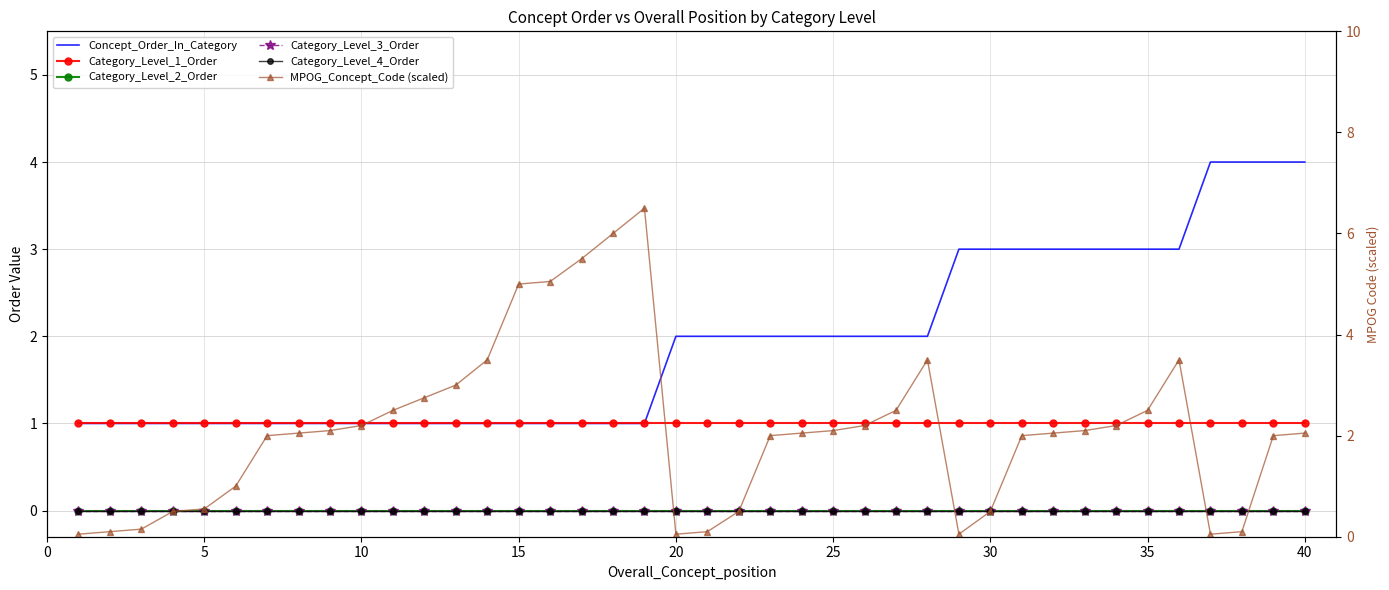

True or false: Category_Level_1_Order has more than 1 points higher than both neighbors.

False